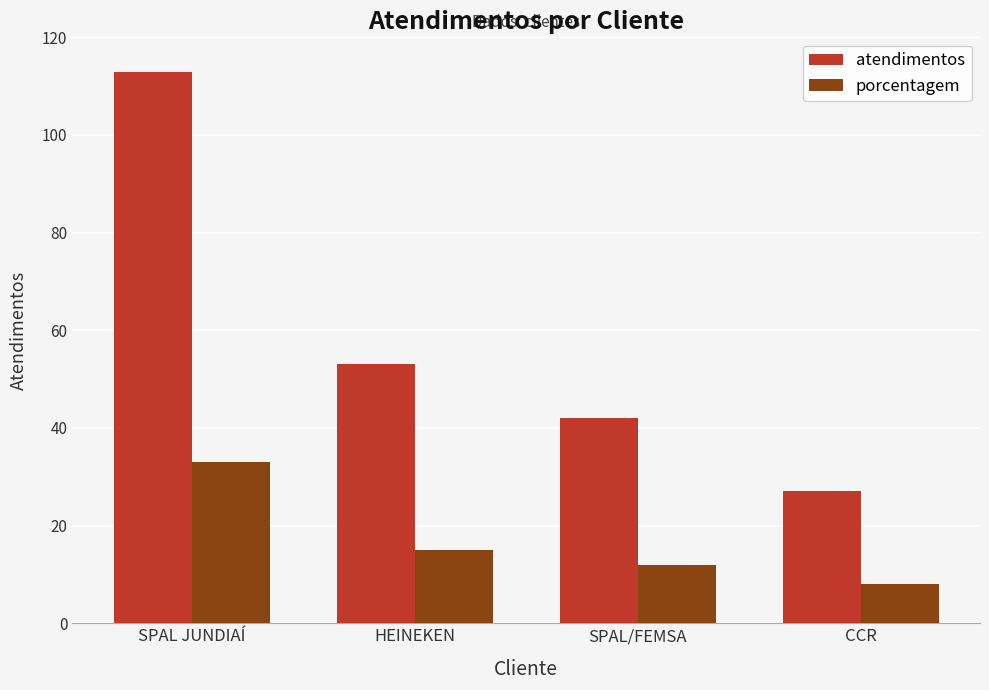

Is it true that atendimentos equals 75 at SPAL JUNDIAÍ?

False